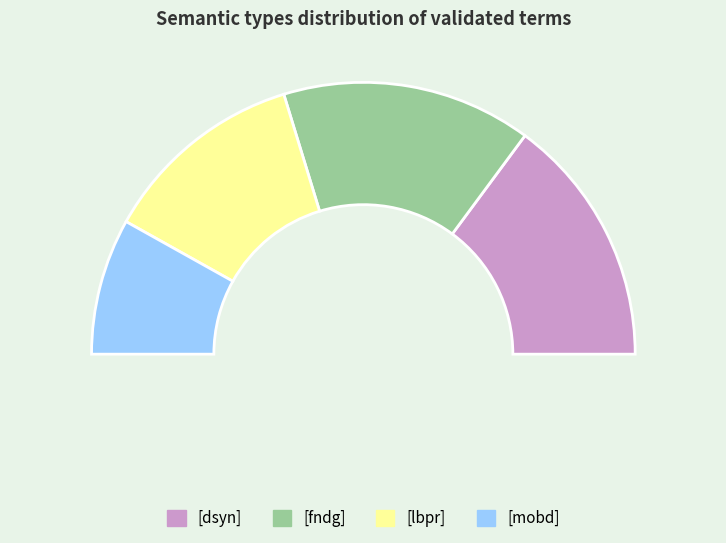

How many slices are in this pie chart?

4